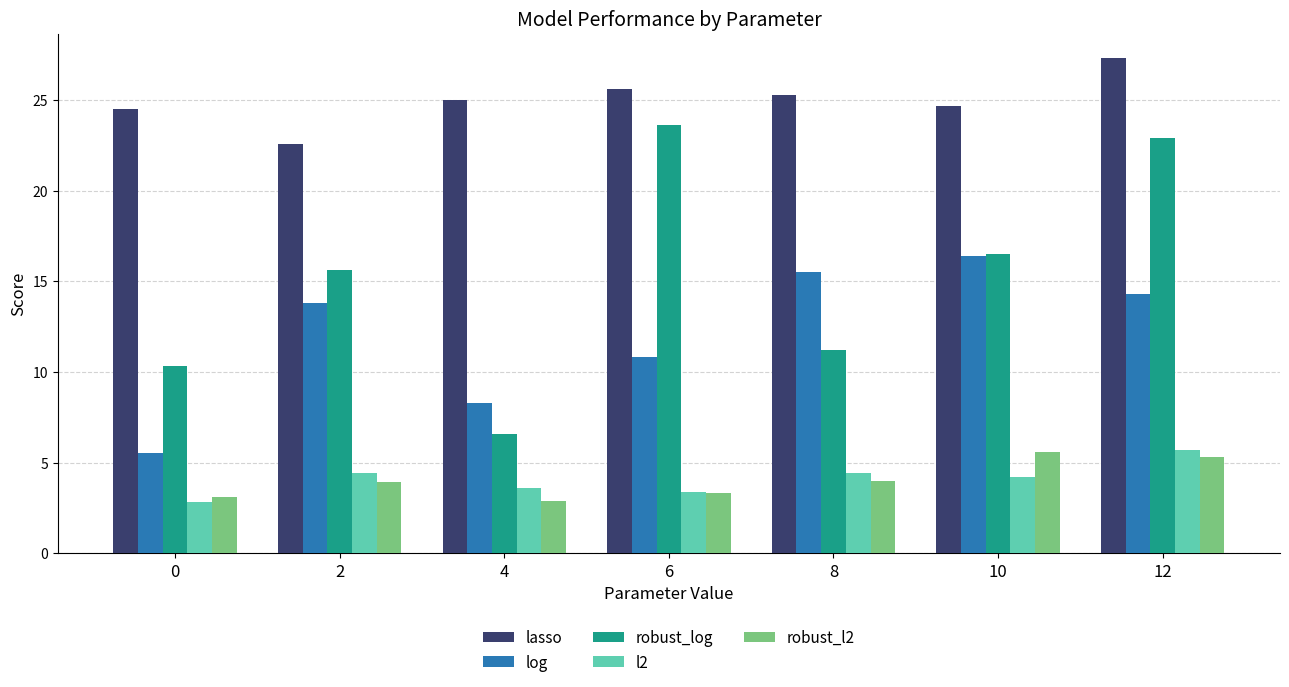

What is the difference between the highest and lowest values at 10?

20.5